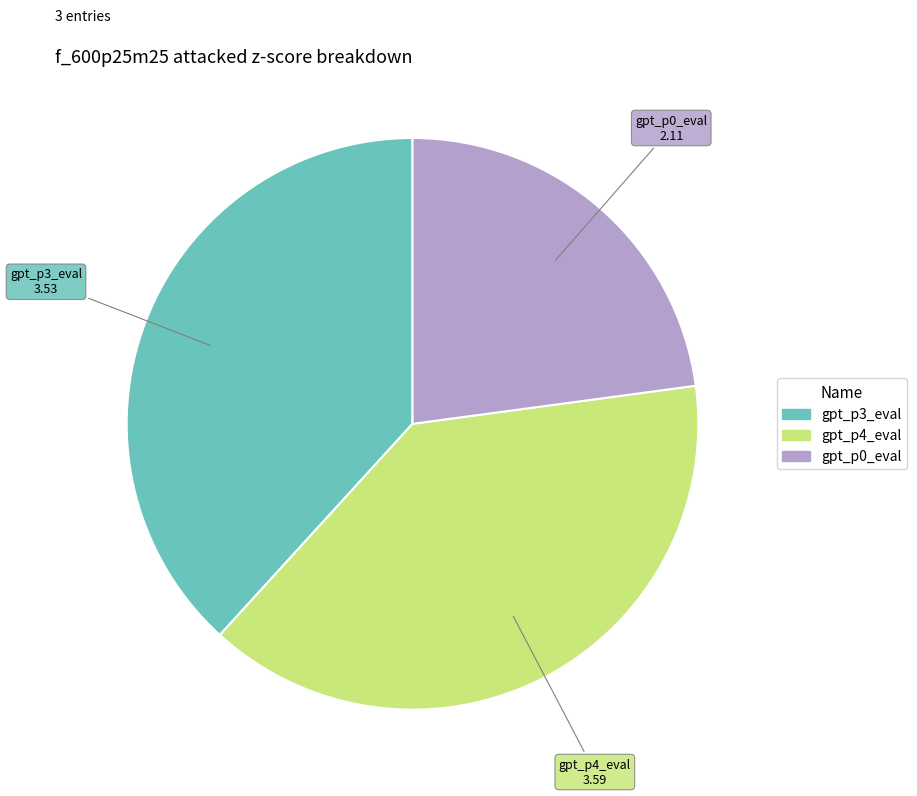

Does any single category account for the majority?

No